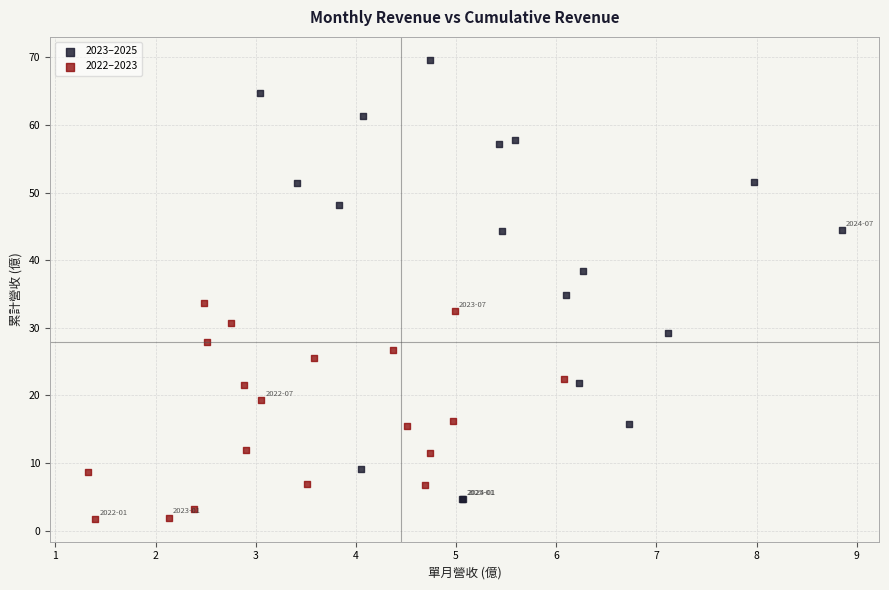

Which series has the largest Y range (max minus min)?

2023–2025